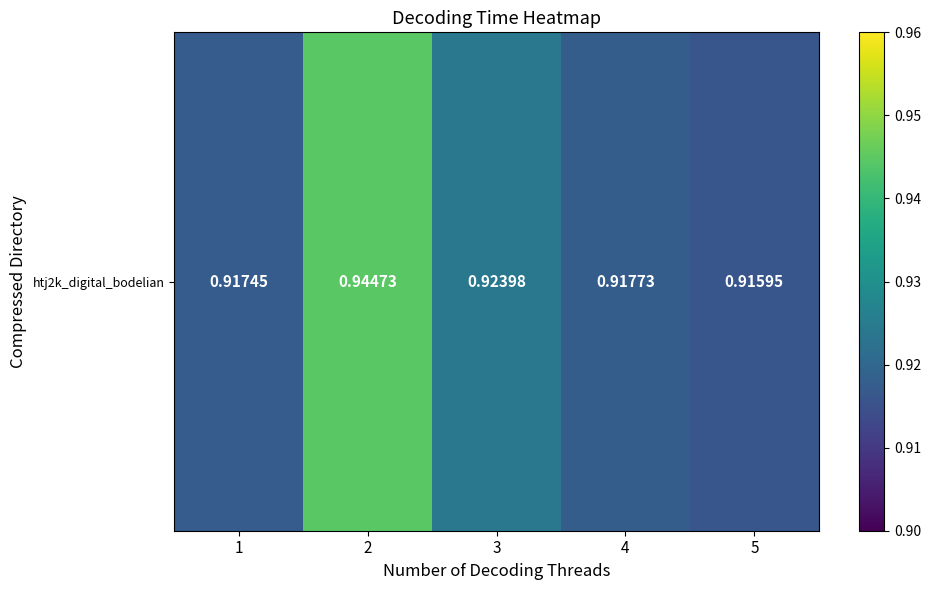

What is the average value?

0.9